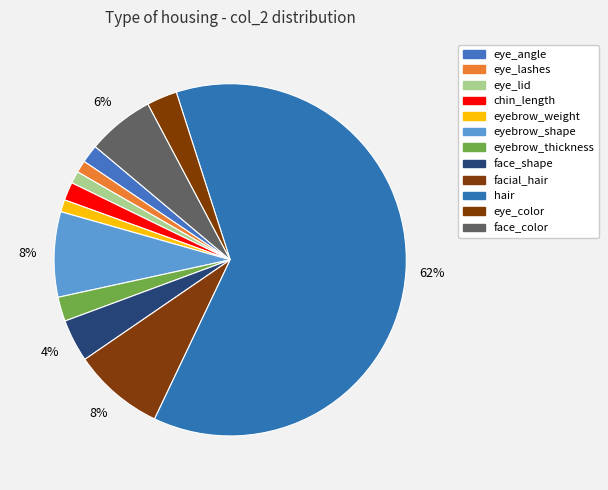

Count the number of slices in the pie.

12